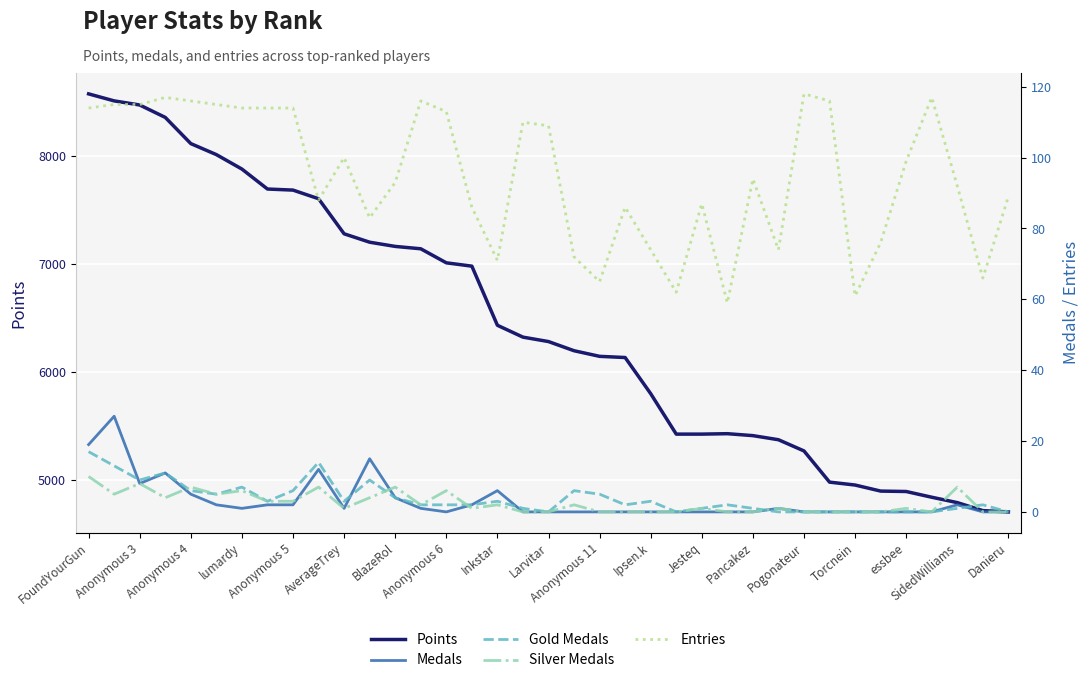

What is the lowest value of the Points series?

4705